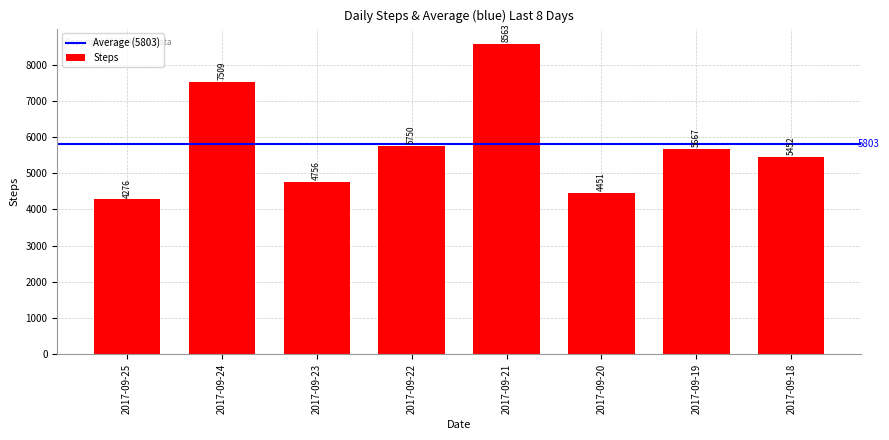

How many series are shown in this chart?

1